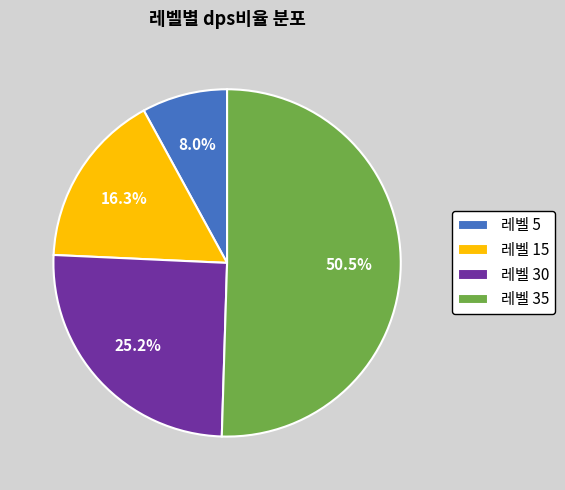

True or false: 레벨 15 accounts for 7% of the total.

False